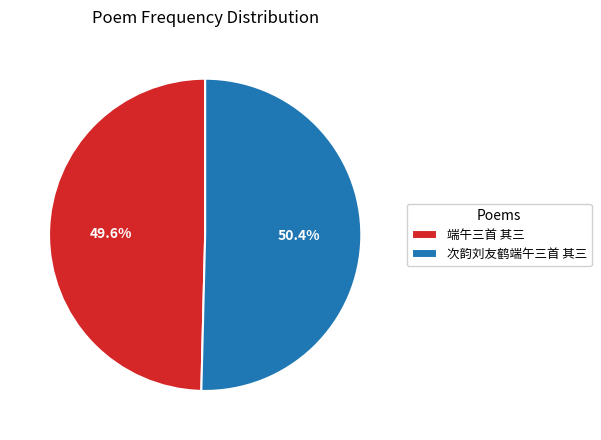

To the nearest percent, what is the difference between the 端午三首 其三 and 次韵刘友鹤端午三首 其三 slice percentages?

1%